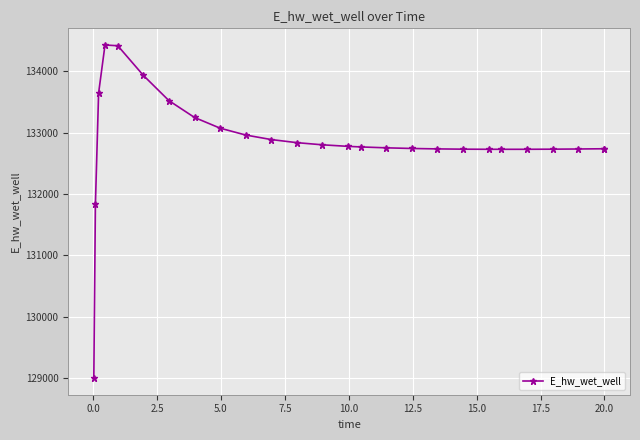

What is the difference between the maximum and second lowest values?

2598.5